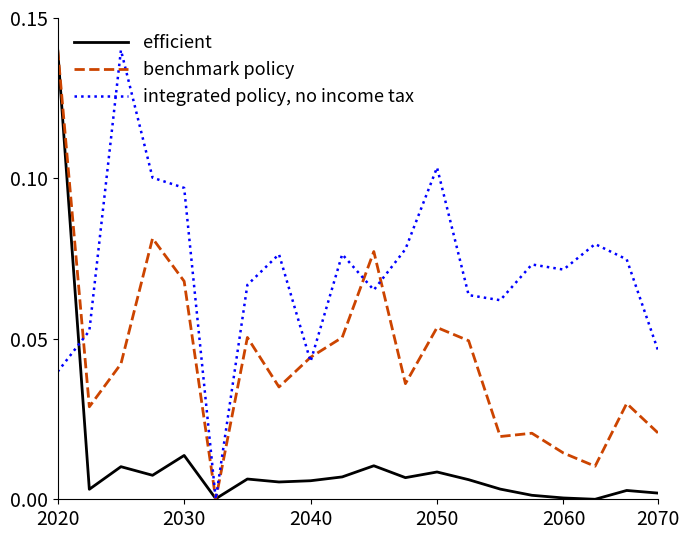

Does the chart display data point markers on the line(s)?

No